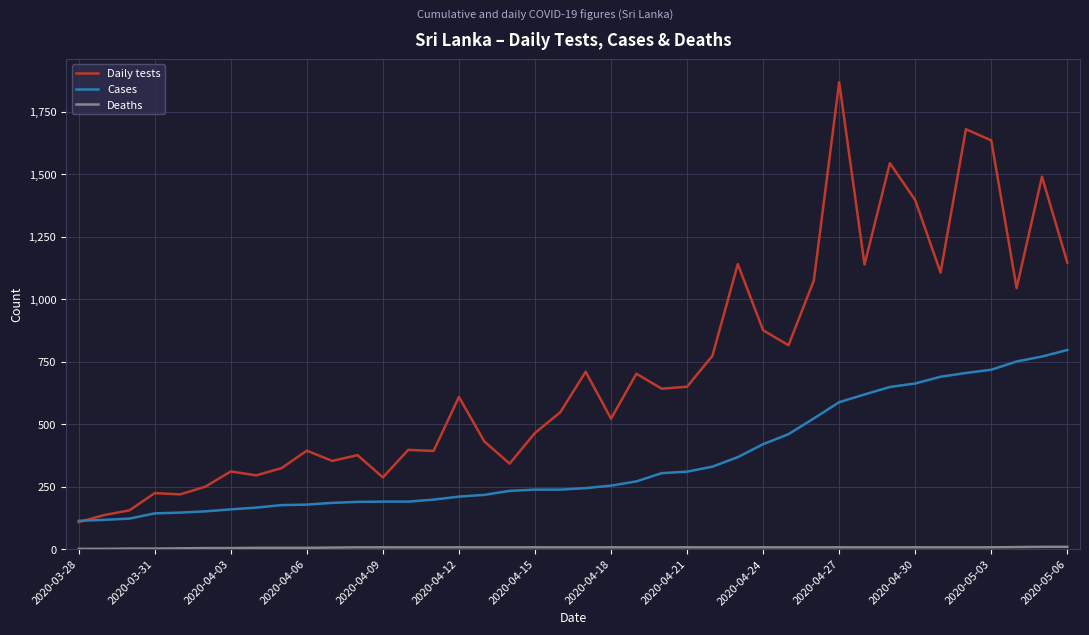

What is the maximum value shown in the chart?

1869